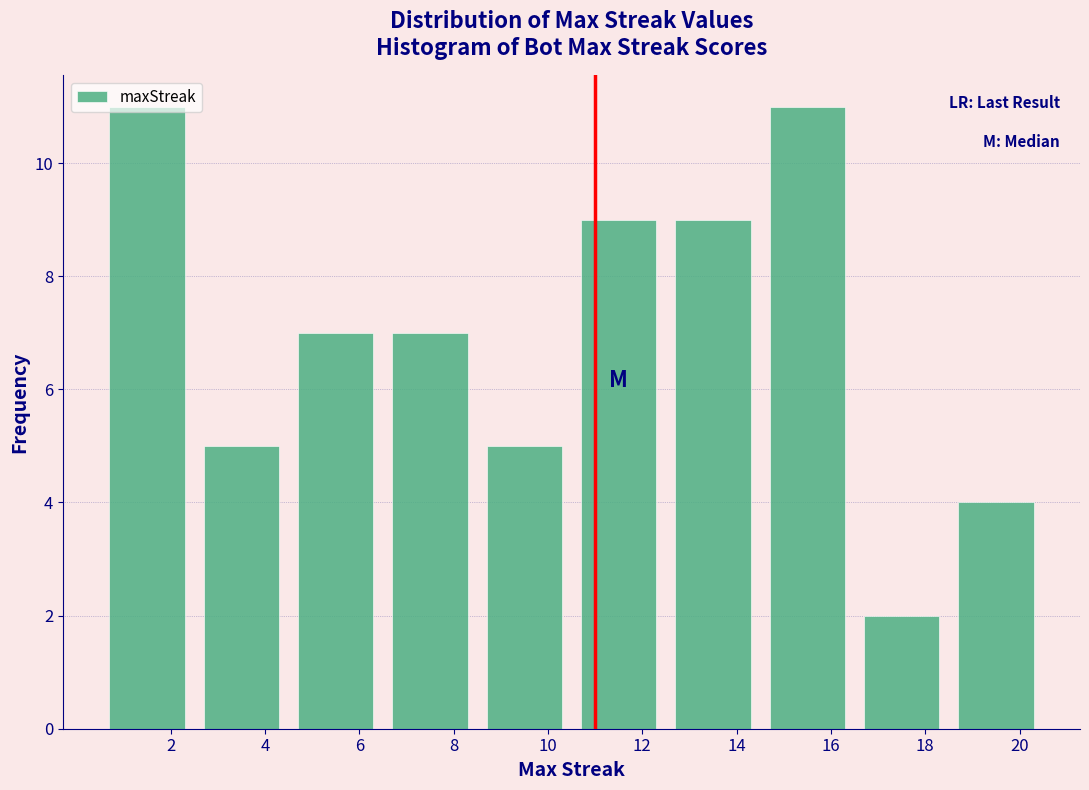

How tall is the bar that spans 2.5 to 4.5 on the x-axis? The values are not printed on the chart, so give them approximately, as read against the axis.

5